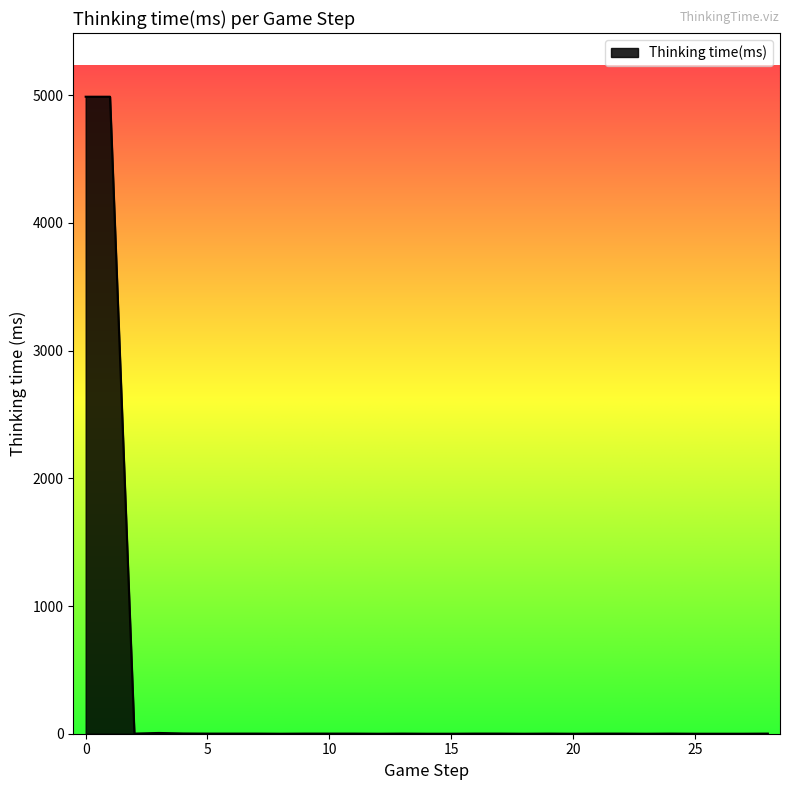

What is the difference between the second highest and minimum values?

4989